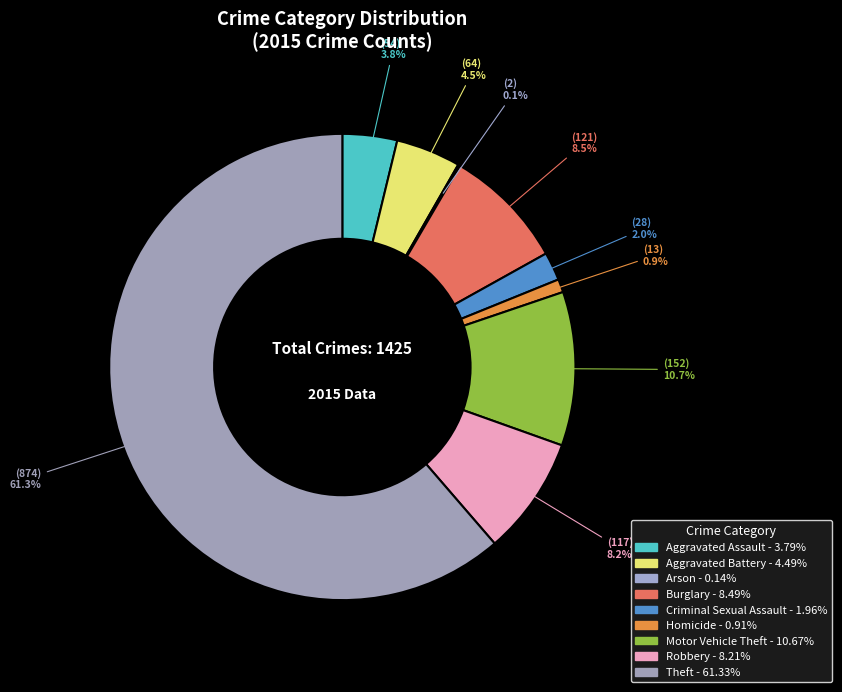

To the nearest percent, what portion does Homicide represent?

1%